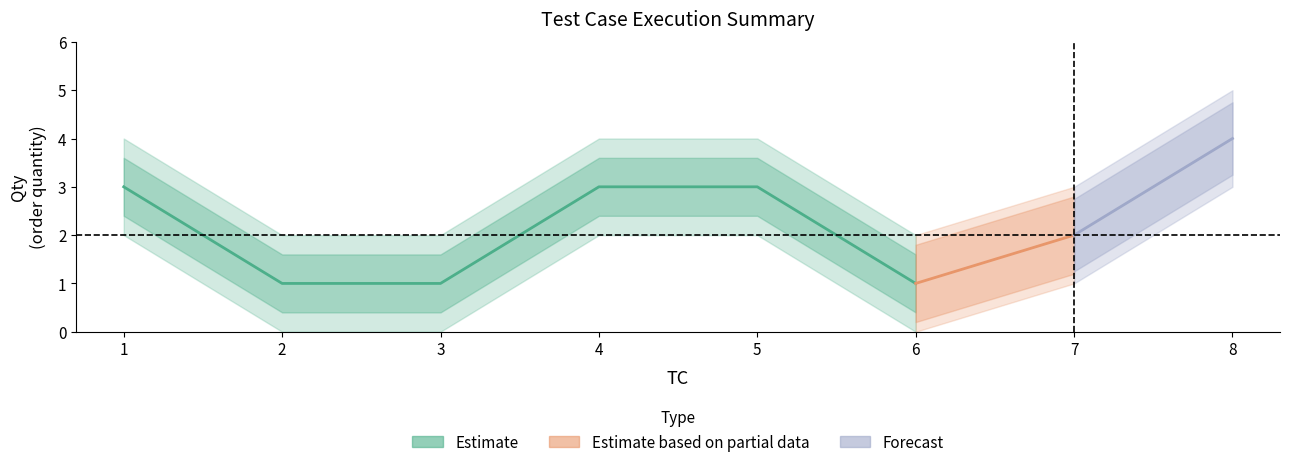

What is the difference between the highest and lowest values at 7?

2